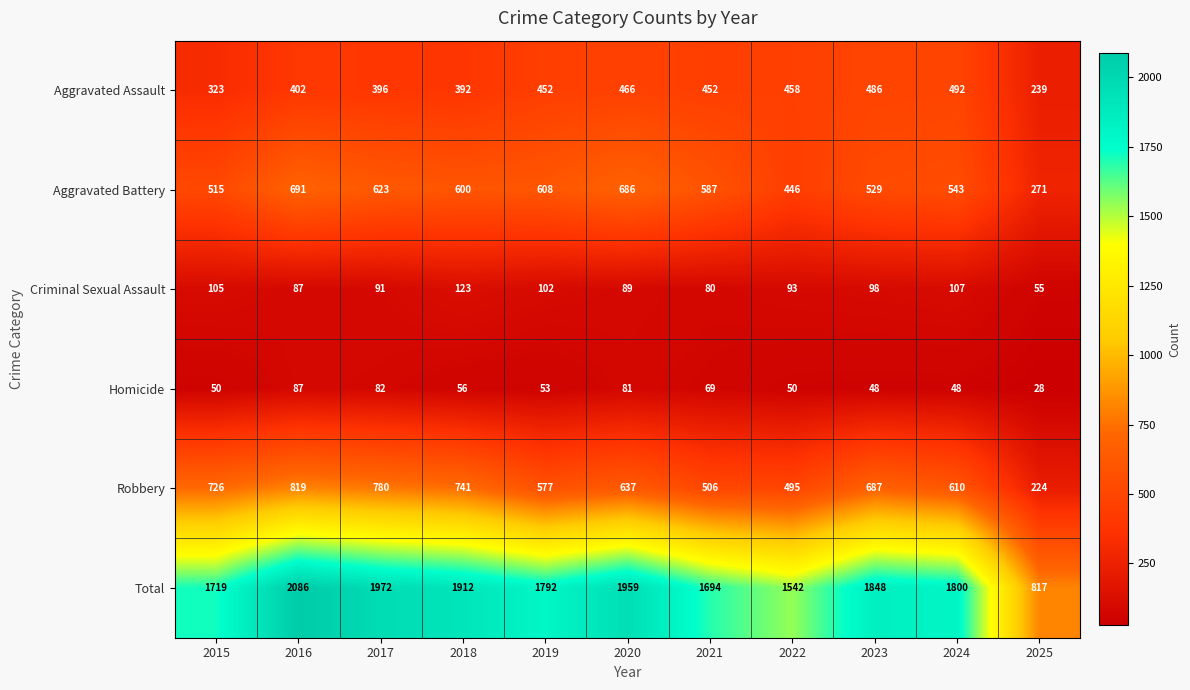

Rank the categories by Total value from highest to lowest.

2016, 2017, 2020, 2018, 2023, 2024, 2019, 2015, 2021, 2022, 2025